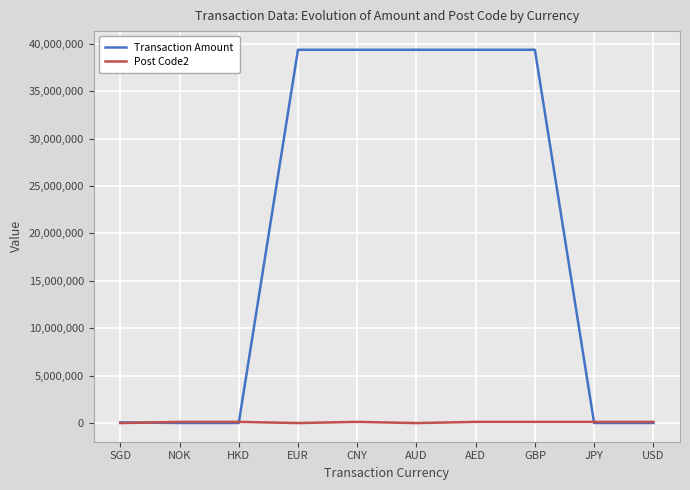

Between HKD and CNY, which series saw the biggest shift?

Transaction Amount